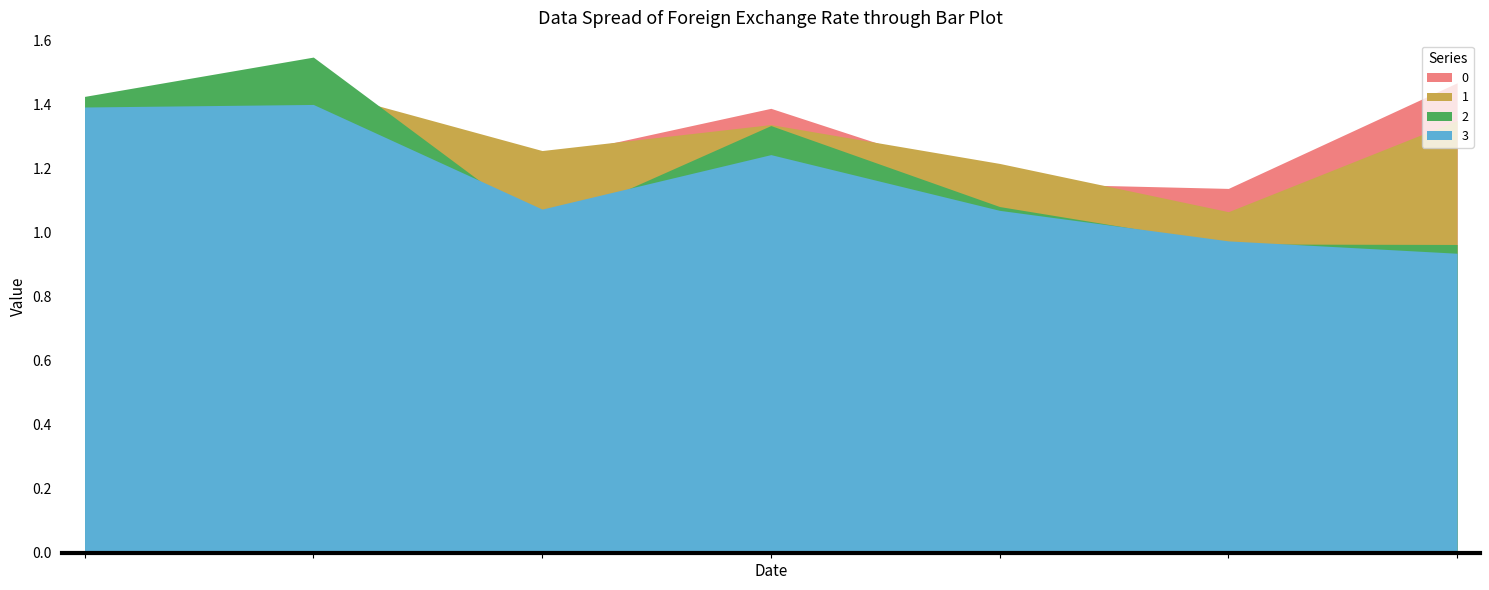

How many distinct data groups are displayed?

4